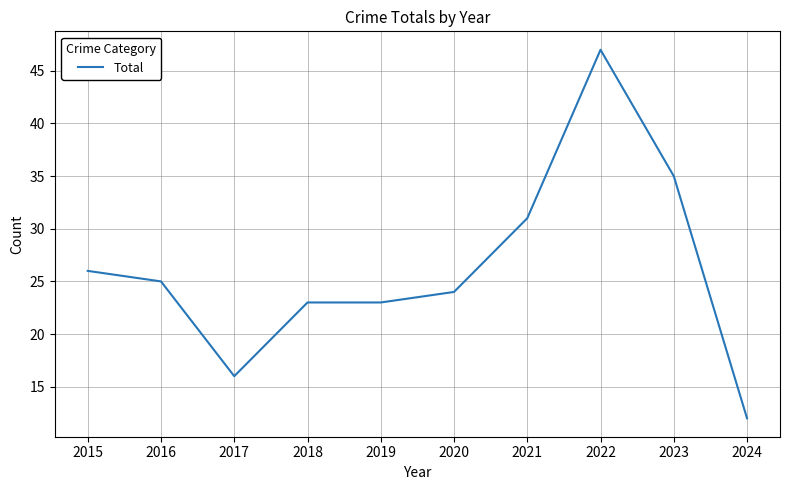

What is the approximate value at 2021?

31